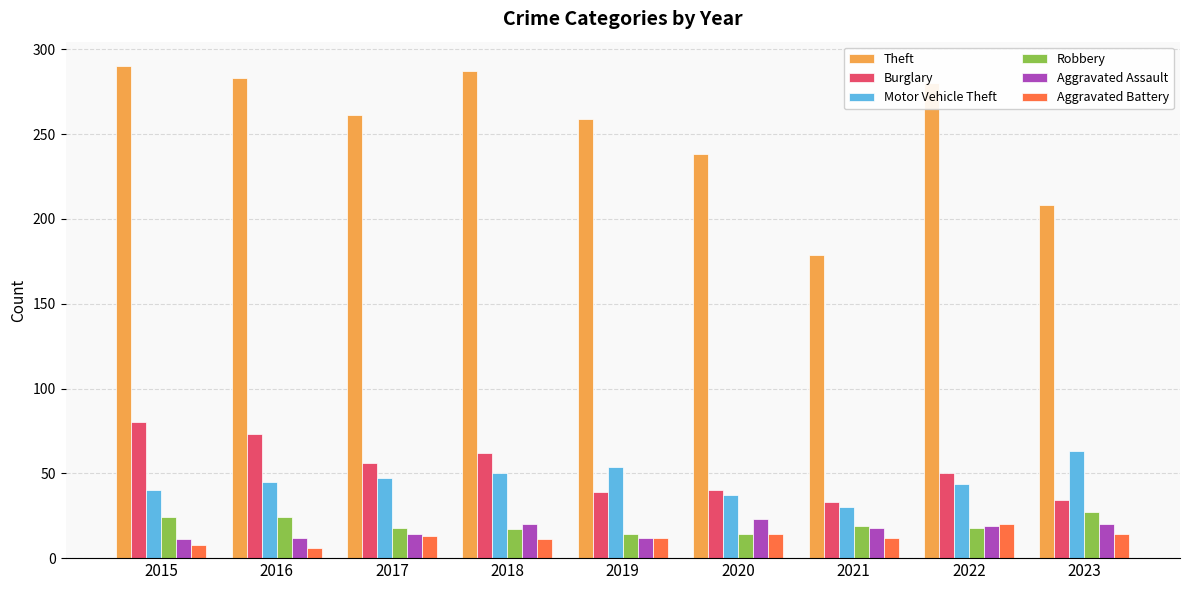

What is the difference between the highest and lowest values at 2019?

247